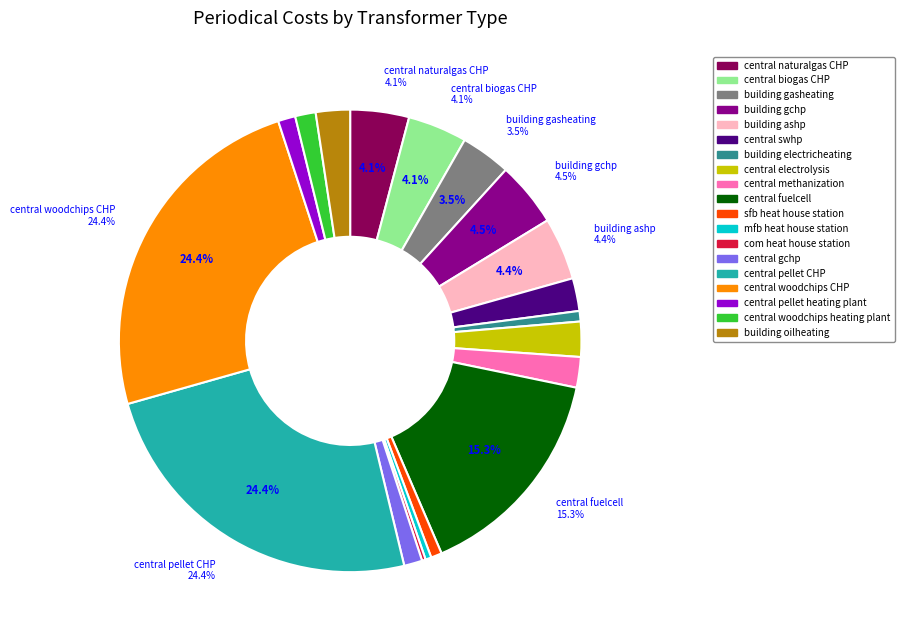

Is there any slice that represents more than half of the pie?

No